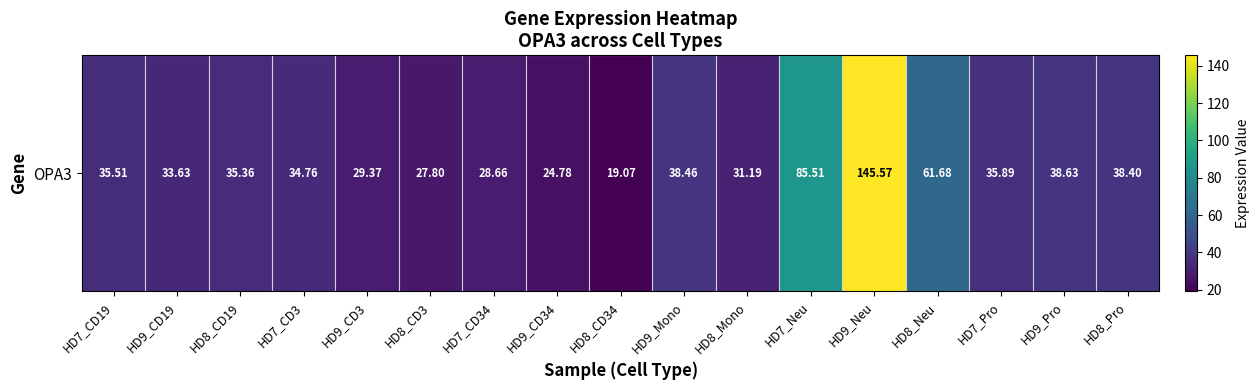

How many values are below 35?

8